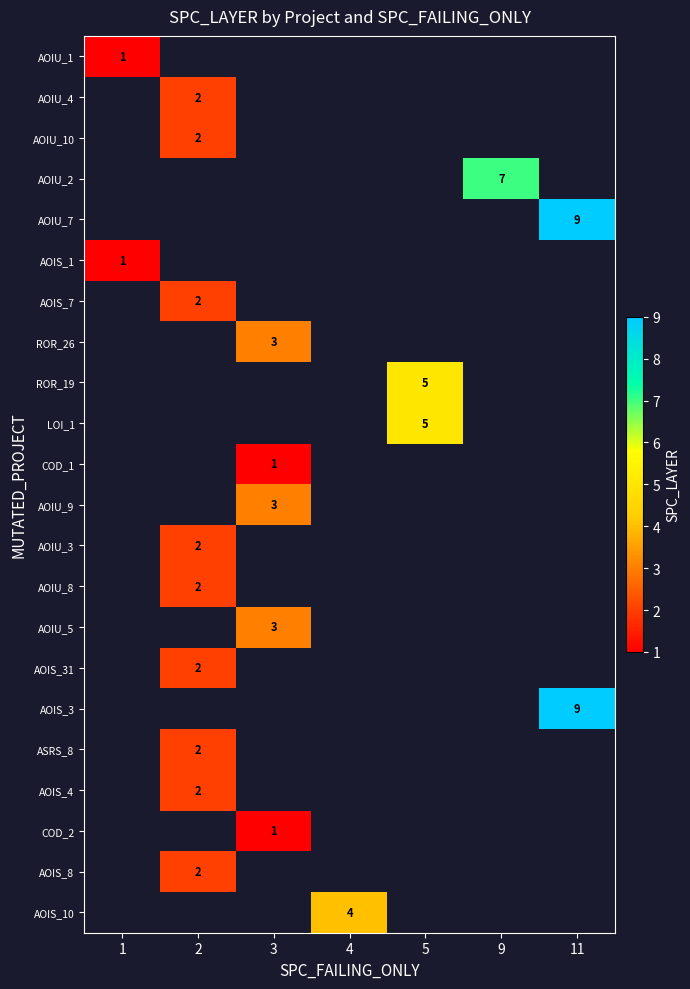

At which category does the chart reach its minimum across all series?

1